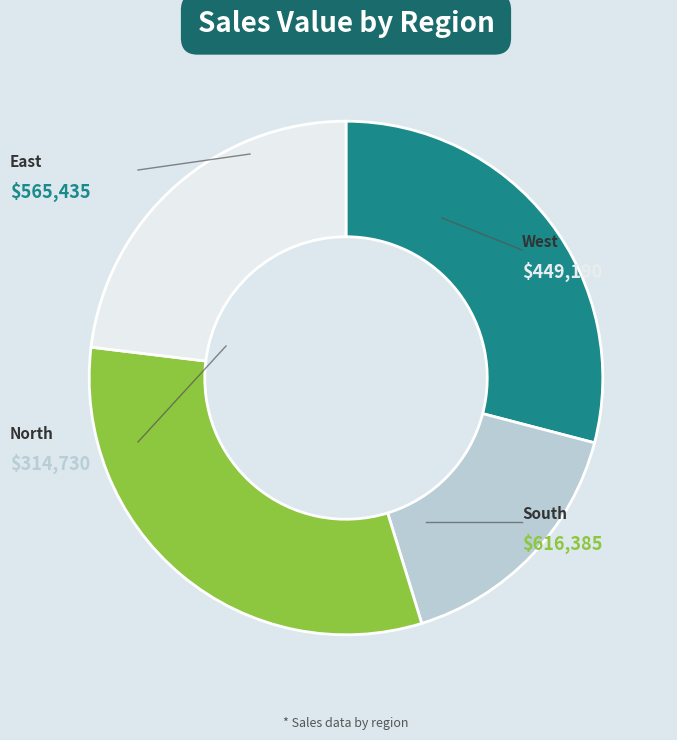

Is there any slice that represents more than half of the pie?

No